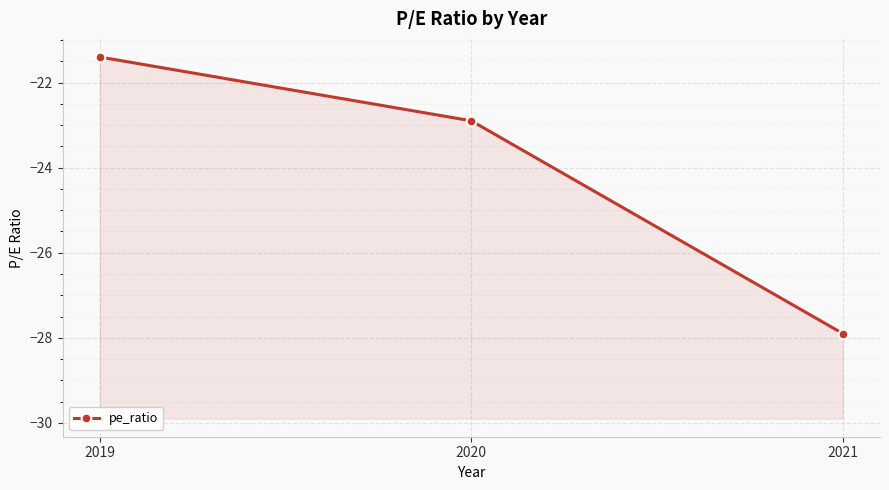

The value at 2020 is -11.0. True or false?

False